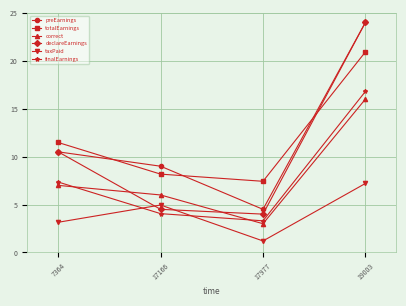

What is the sum of all finalEarnings values?

31.5